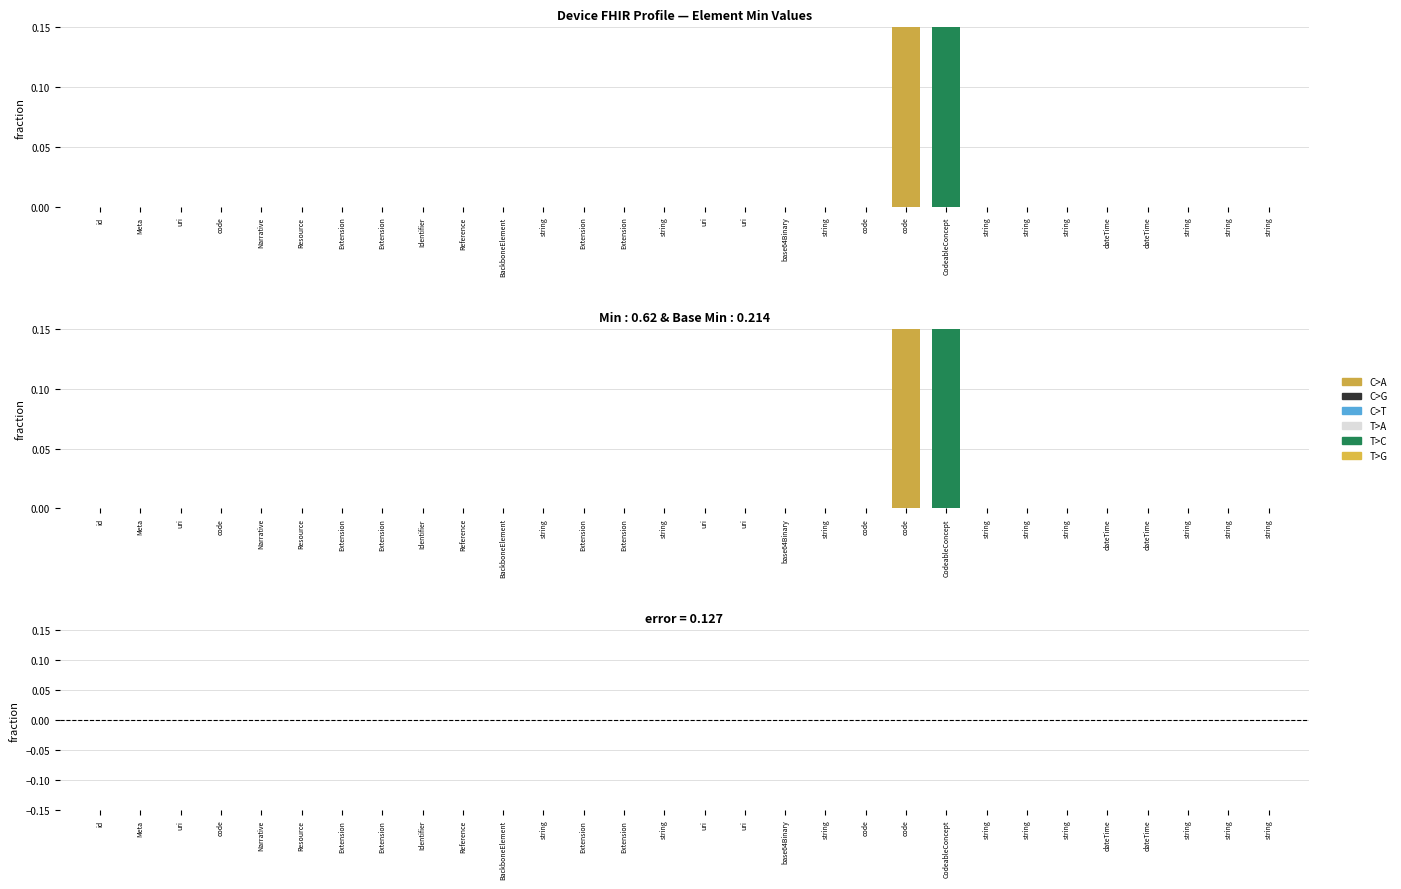

How many distinct data groups are displayed?

3